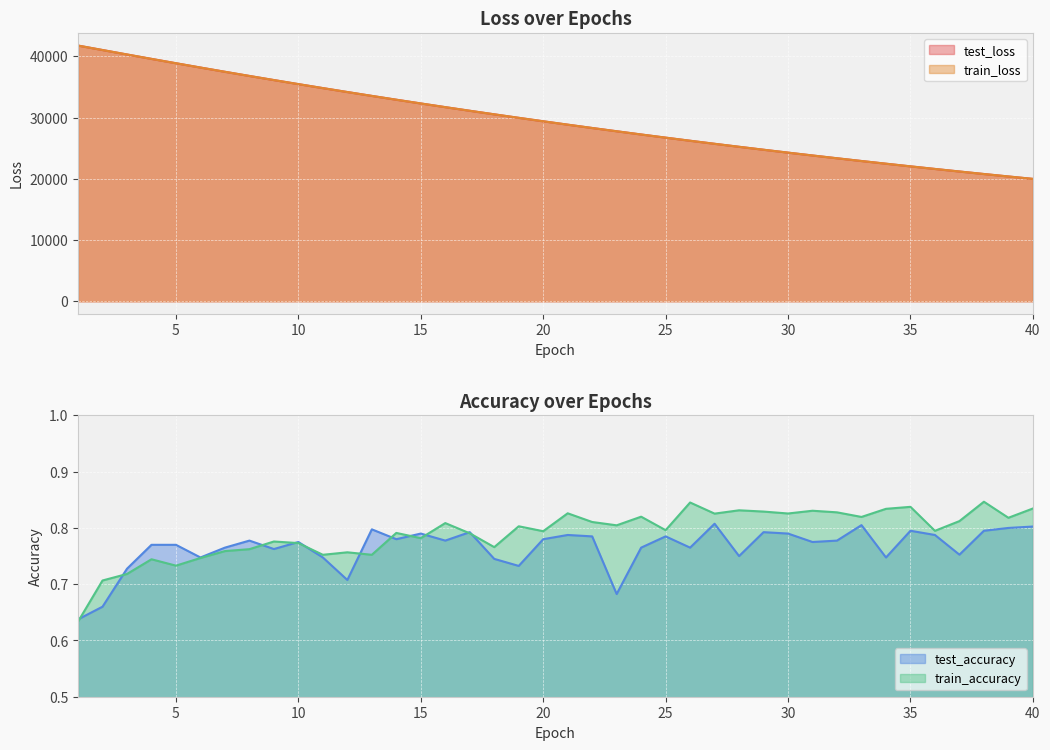

Is it true that test_loss equals 30557.4 at 33?

False